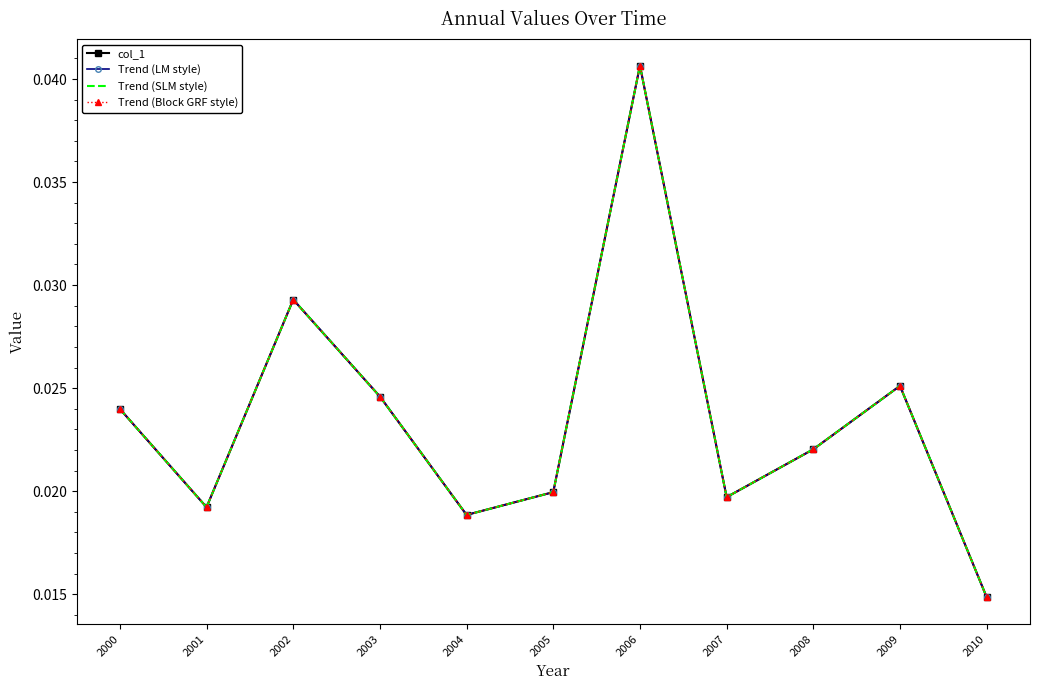

Which series has the widest spread of values?

col_1